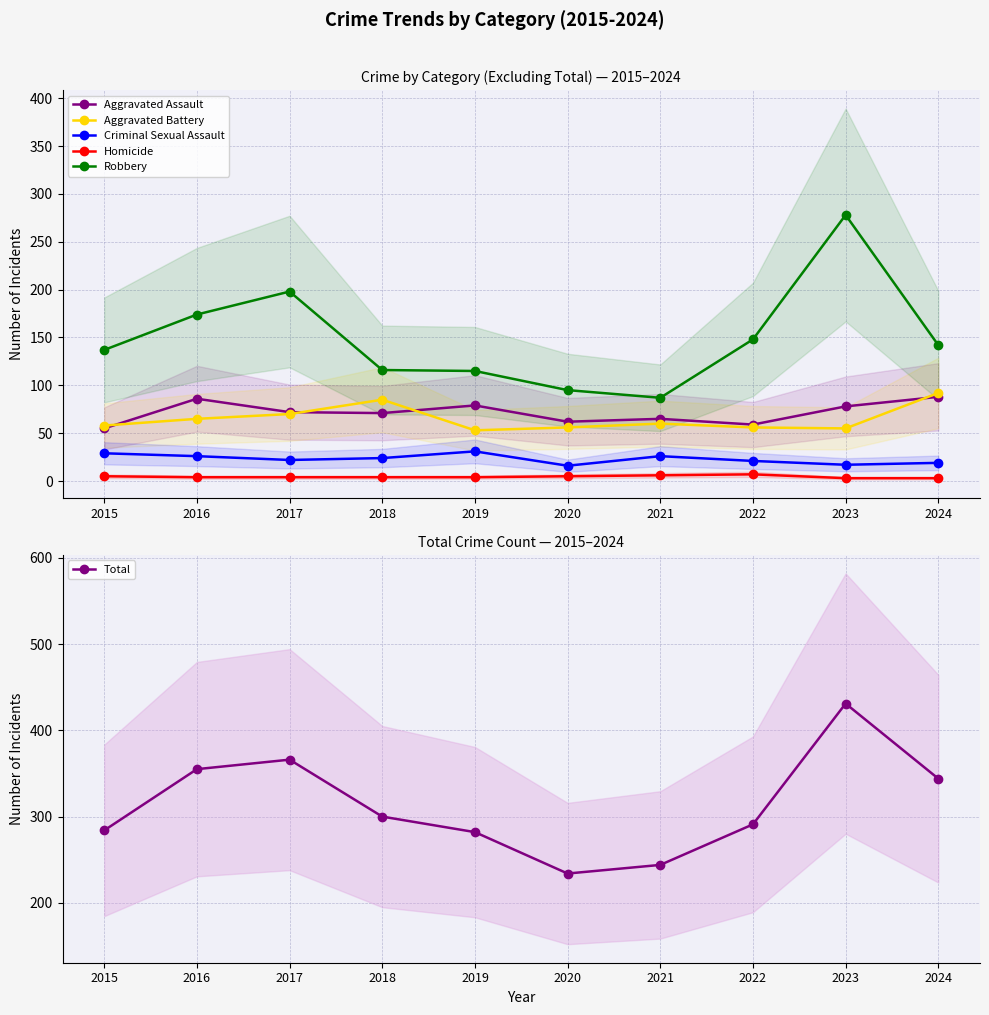

Which series changed the most between 2016 and 2020?

Total